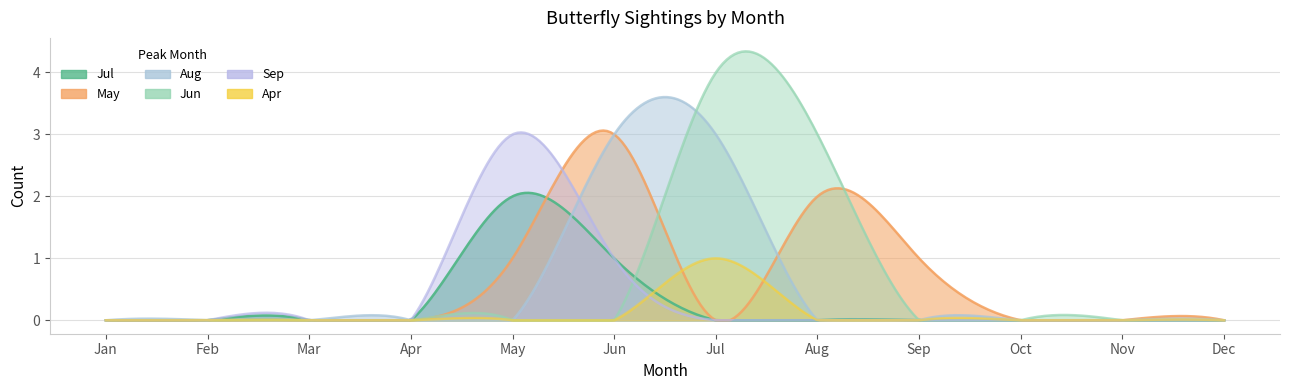

Which series has the widest spread of values?

Jun